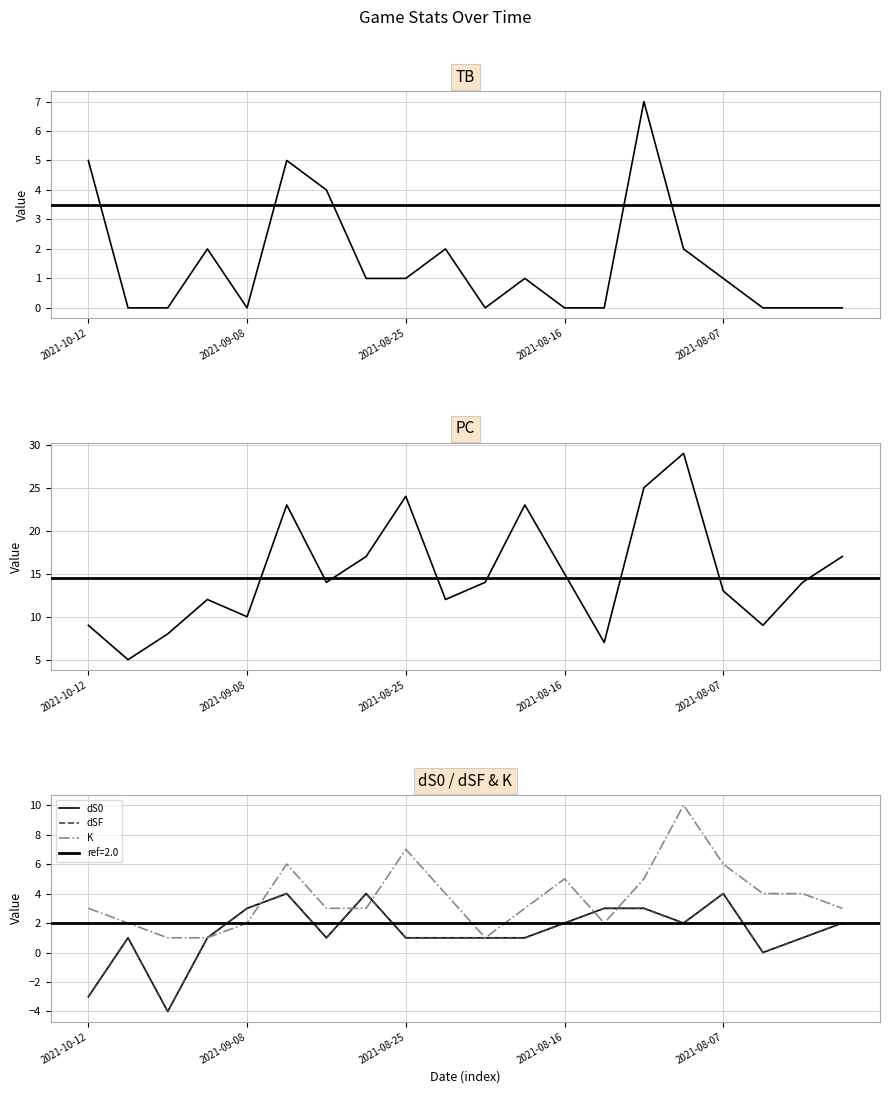

At which label is PC closest to 17?

7